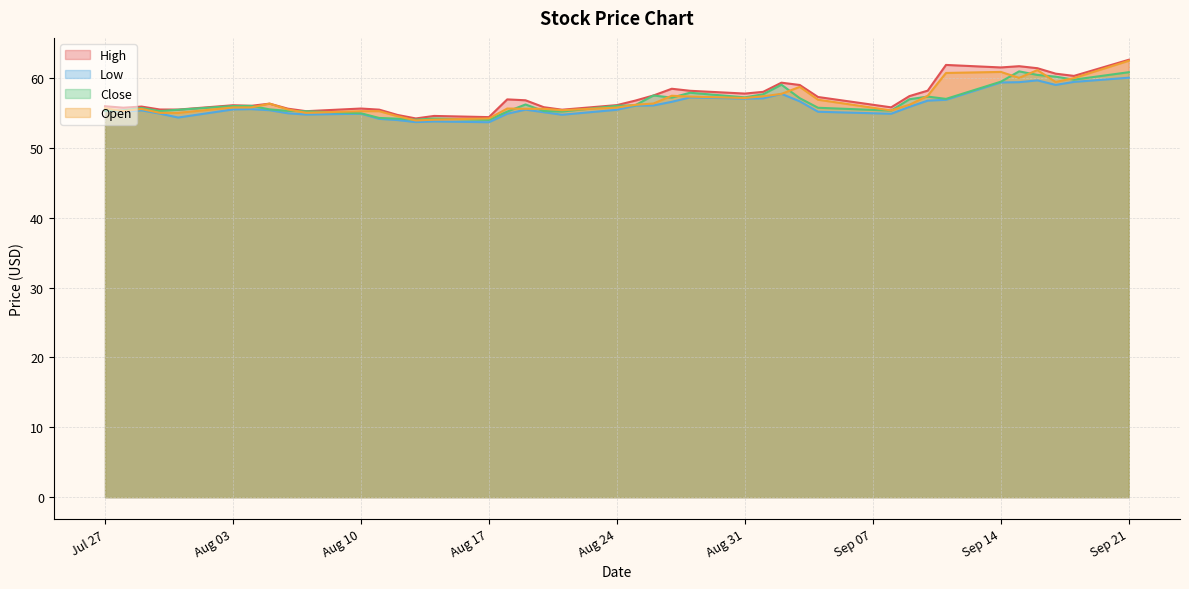

What is the maximum value for Close?

60.9